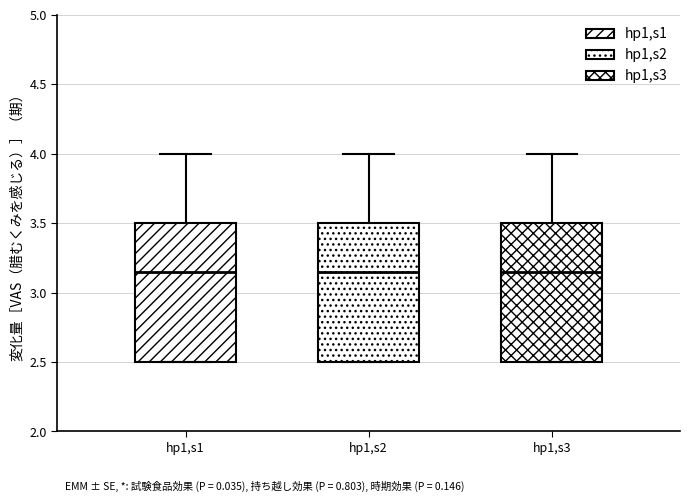

Where is the upper edge of the box for hp1,s2 on the y-axis? The values are not printed on the chart, so give them approximately, as read against the axis.

3.50